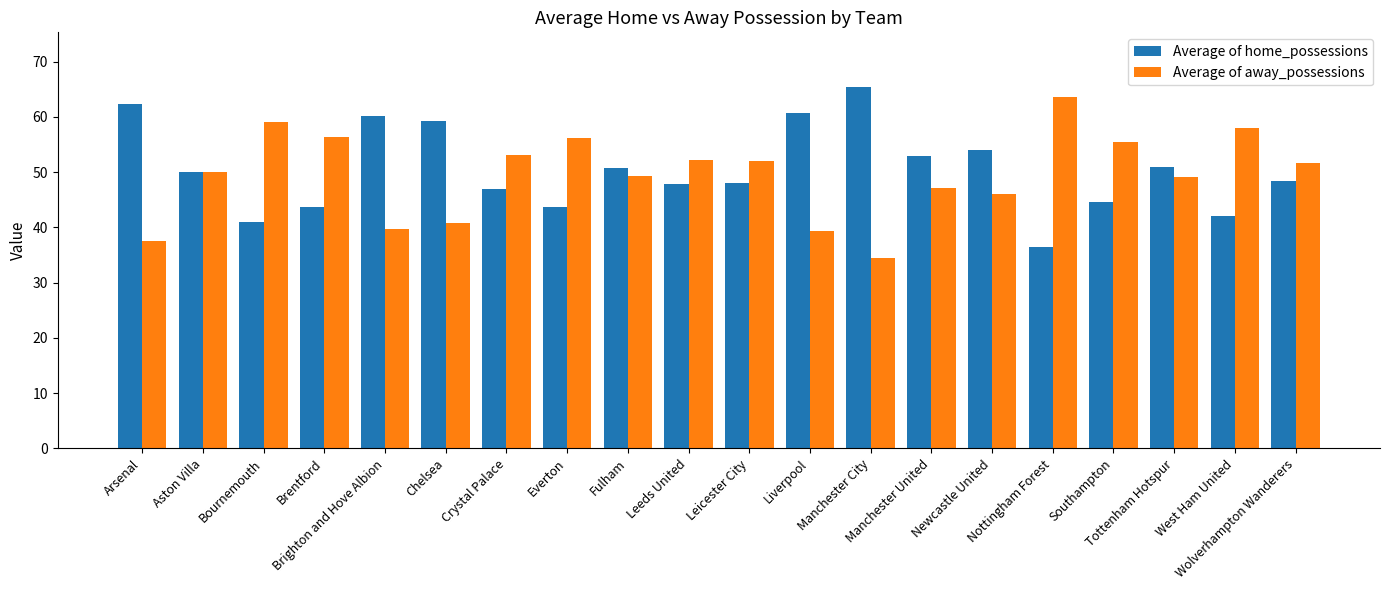

What is the greatest value displayed?

65.5